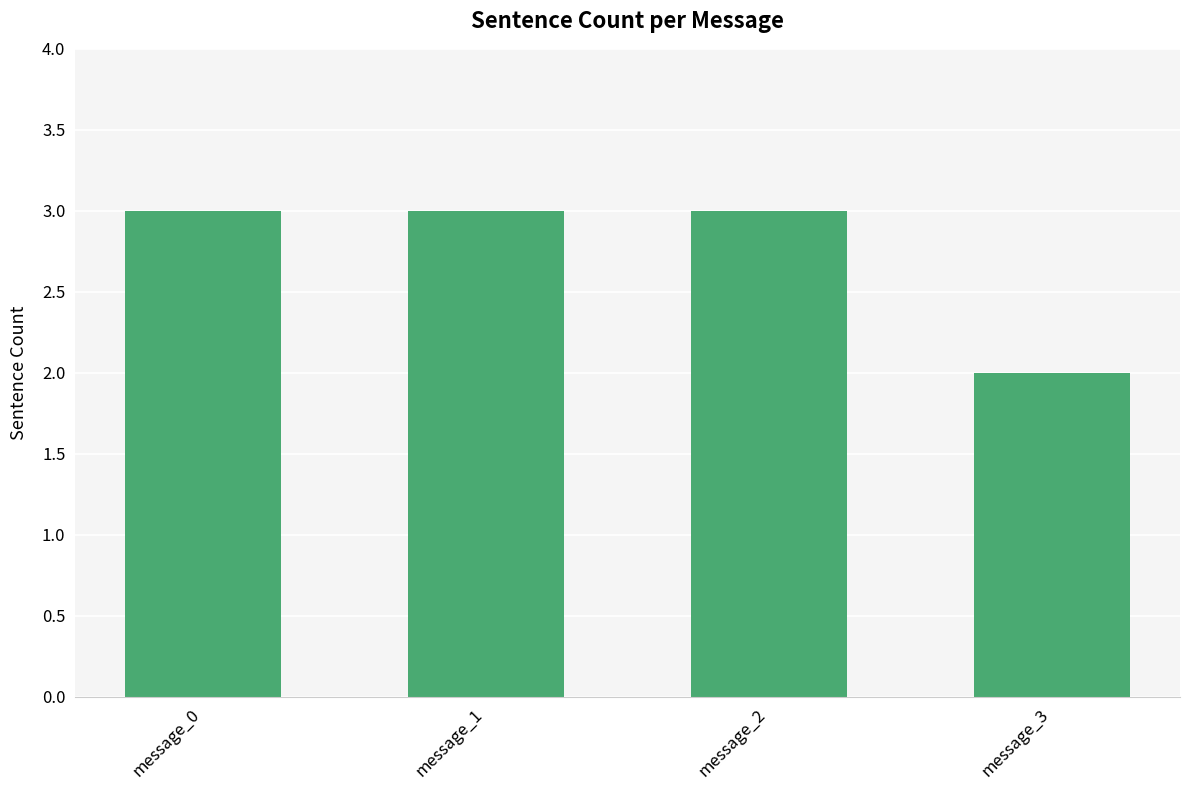

What is the difference between the maximum and minimum values?

1